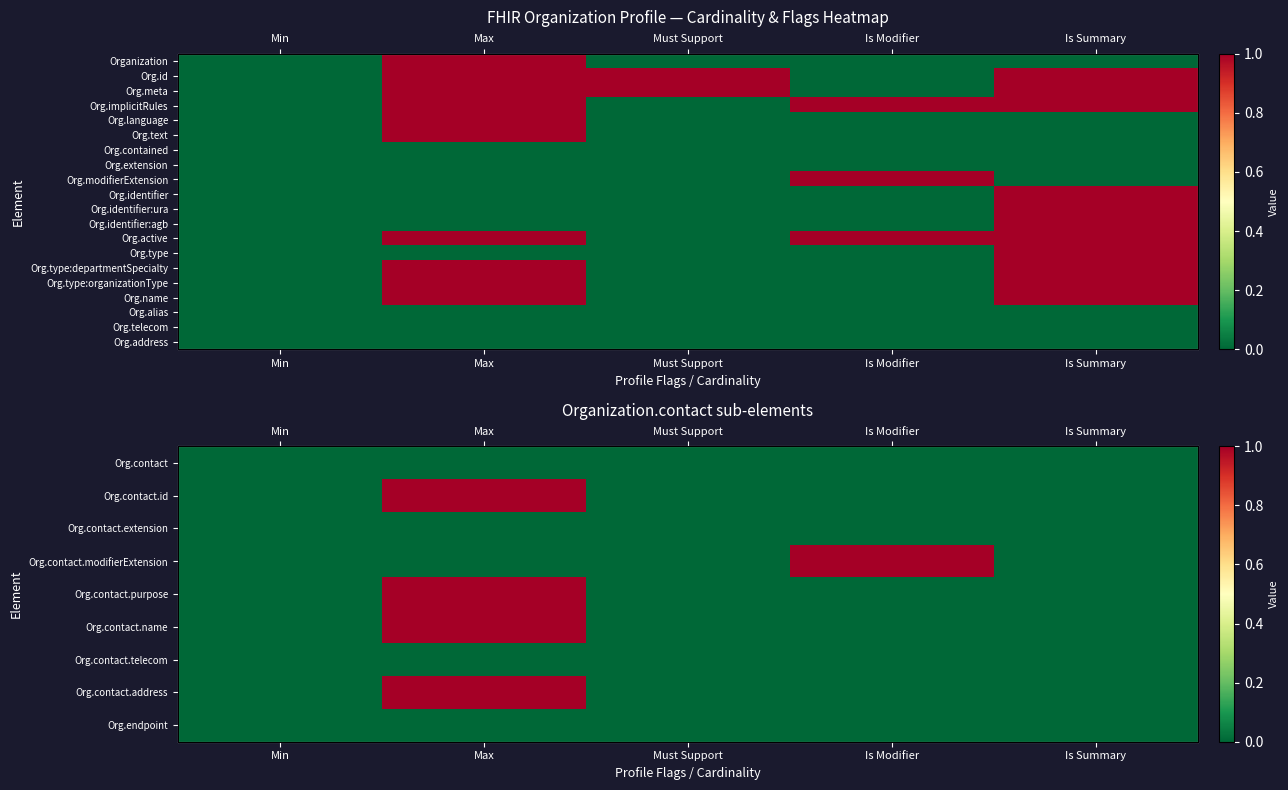

What is the difference between the Org.identifier:agb values at Is Summary and Max?

1